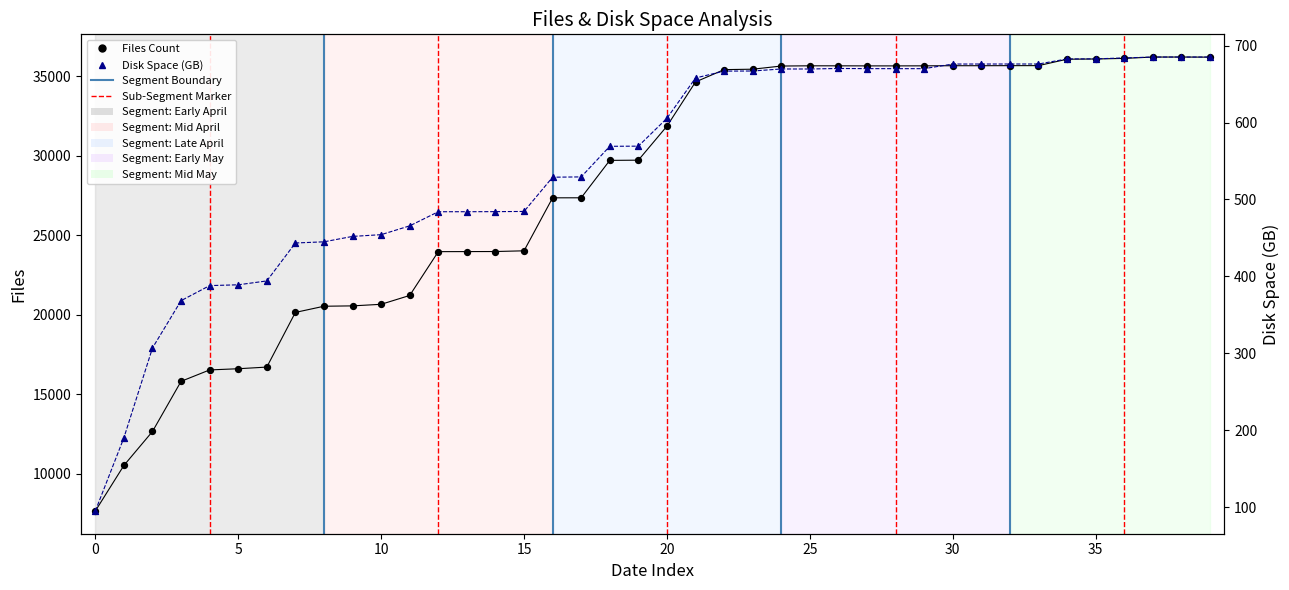

Which series contains the lowest Y value?

Disk Space (GB)